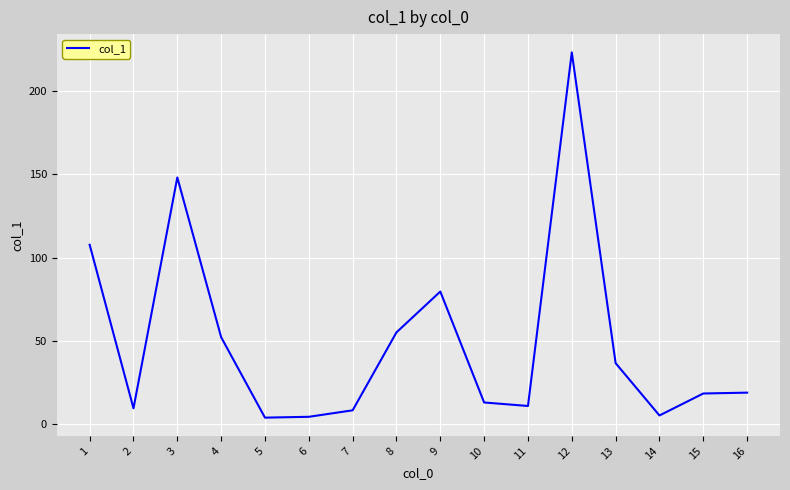

What is the minimum value shown in the chart?

4.0